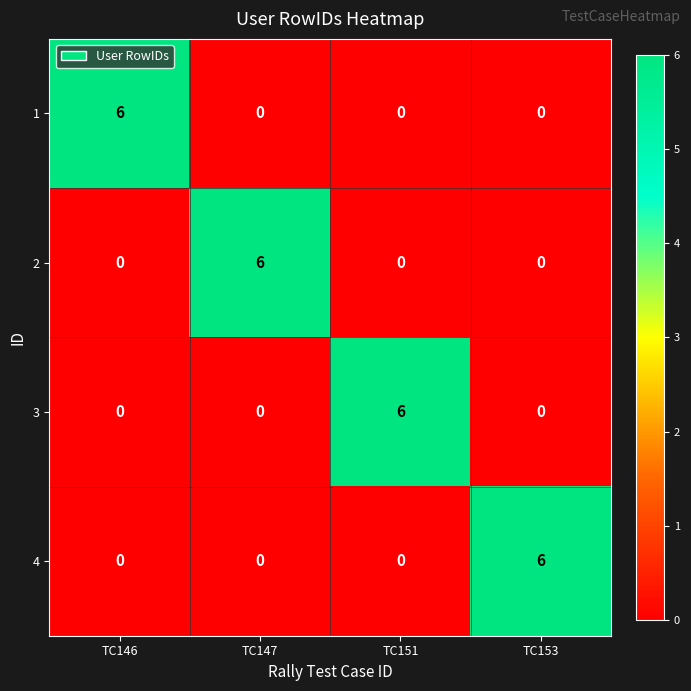

How many series are shown in this chart?

4